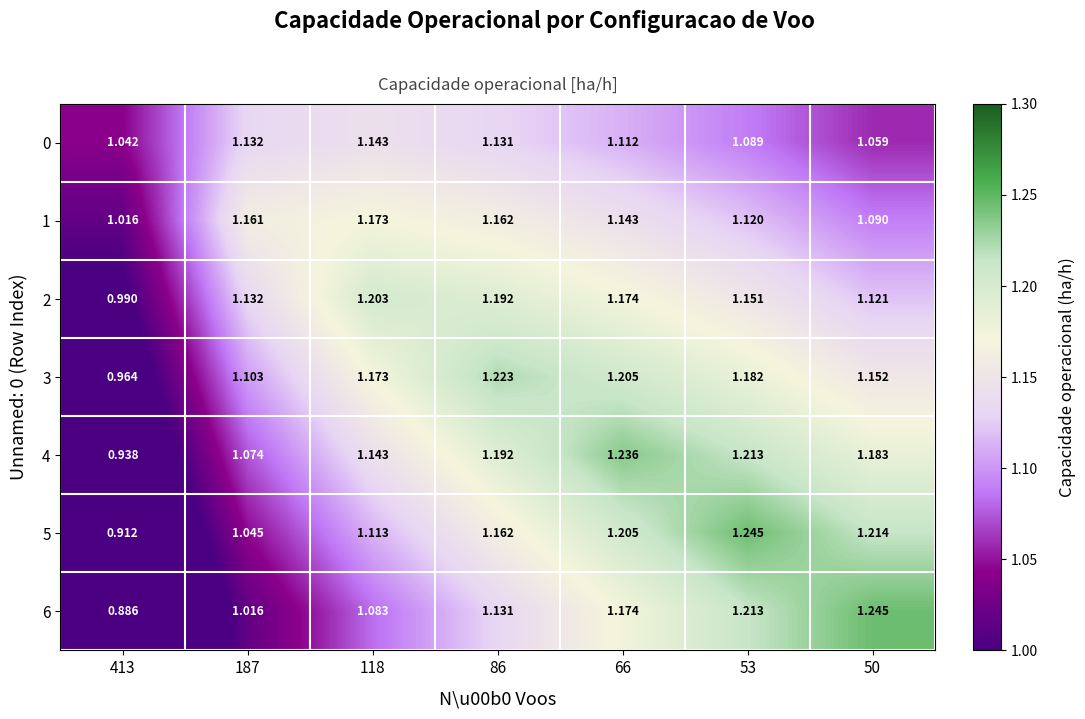

Is the value of 5 at 53 greater than the value of 6 at 66?

Yes